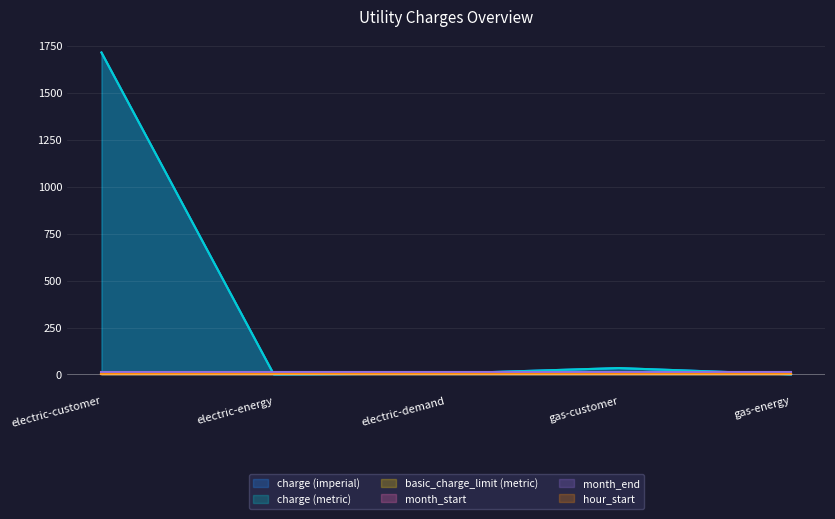

True or false: basic_charge_limit (metric) has a value of 0.0 at gas-energy.

True